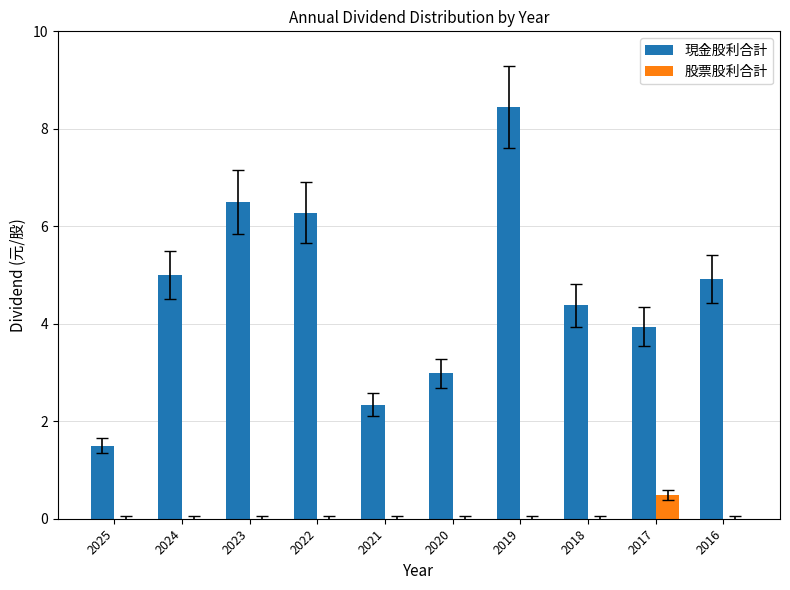

Is the value of 股票股利合計 at 2023 greater than the value of 現金股利合計 at 2016?

No